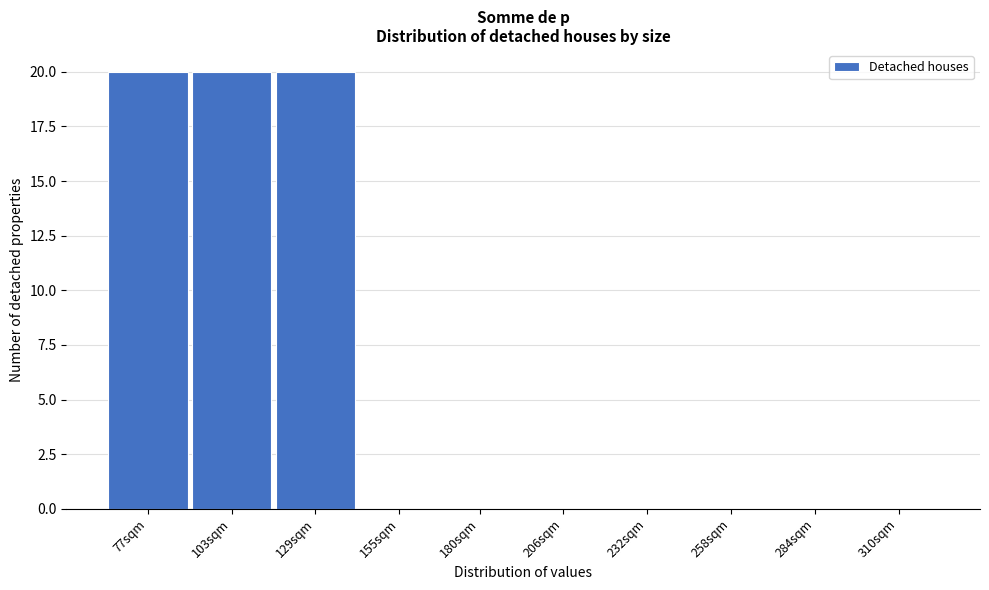

Reading left to right, list all the values displayed in this chart.

77sqm=20	103sqm=20	129sqm=20	155sqm=0	180sqm=0	206sqm=0	232sqm=0	258sqm=0	284sqm=0	310sqm=0